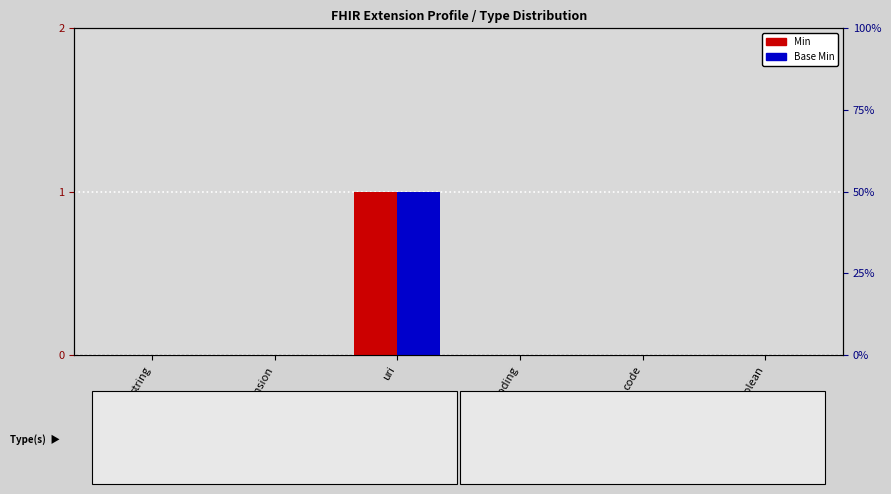

What is the difference between the maximum and minimum values in the Base Min series?

1